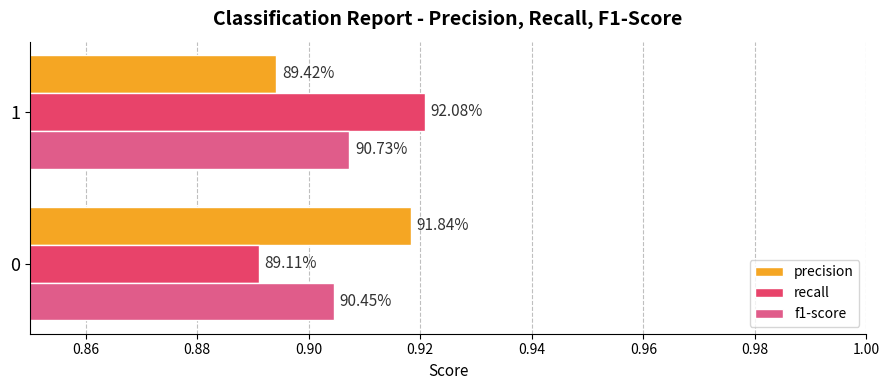

Which series has the largest total across all categories?

precision